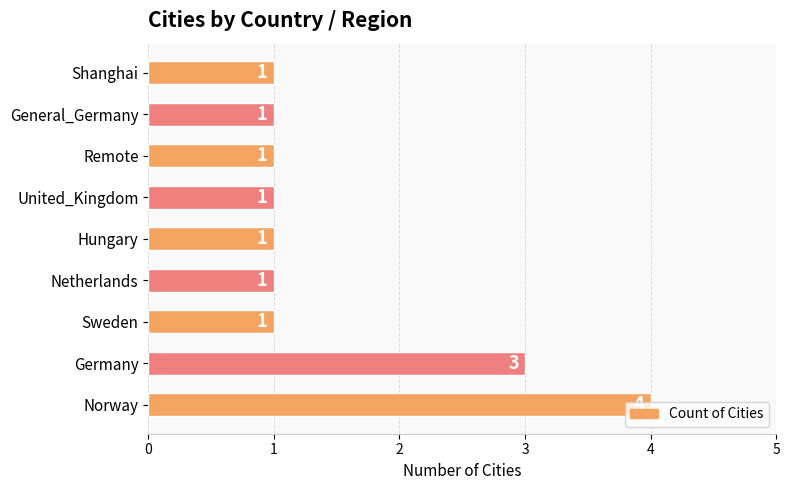

The chart shows a value of 1 at Sweden. True or false?

True